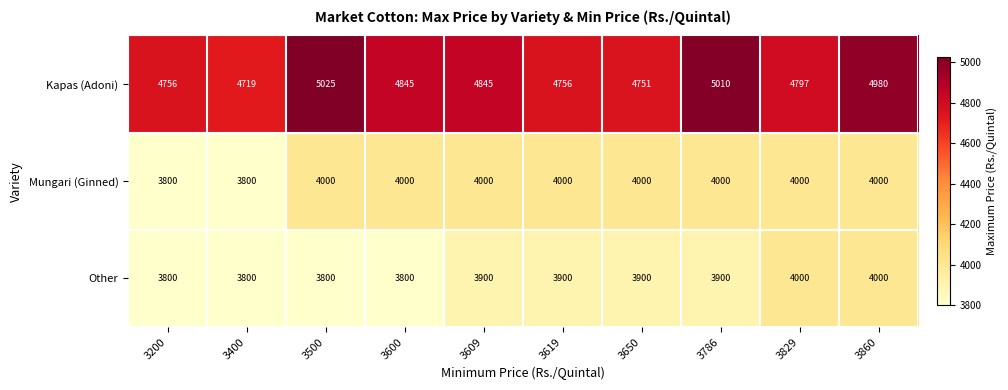

What is the minimum value shown in the chart?

3800